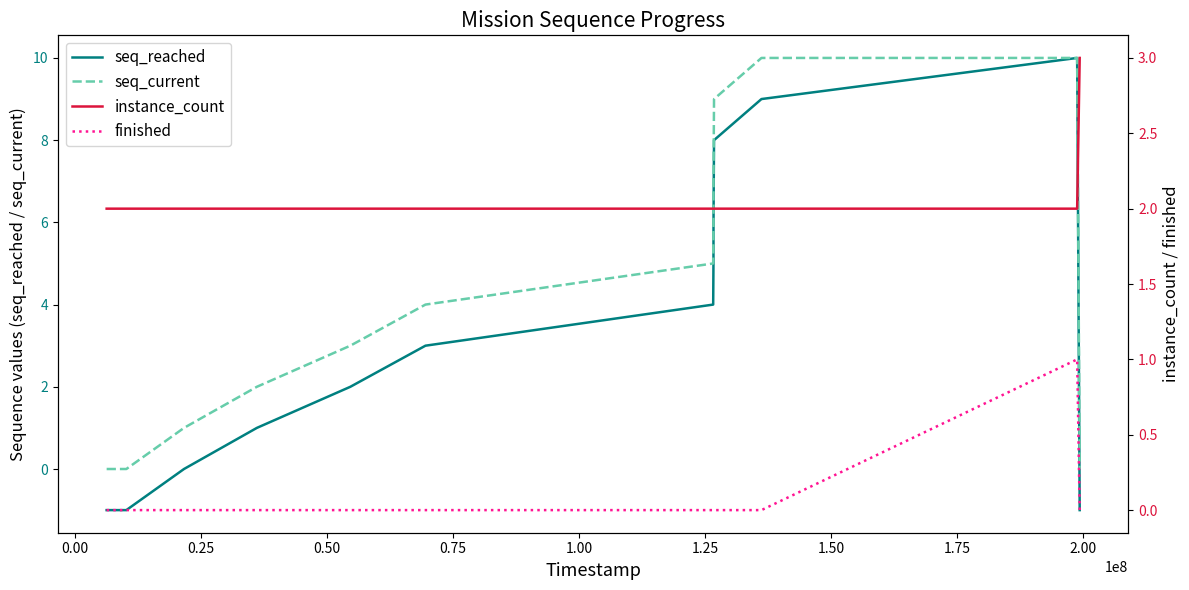

Reading left to right, transcribe all the data shown in this chart.

seq_reached: -1	-1	0	1	2	3	4	5	6	7	8	9	10	-1
seq_current: 0	0	1	2	3	4	5	6	7	8	9	10	10	0
instance_count: 2	2	2	2	2	2	2	2	2	2	2	2	2	3
finished: 0	0	0	0	0	0	0	0	0	0	0	0	1	0